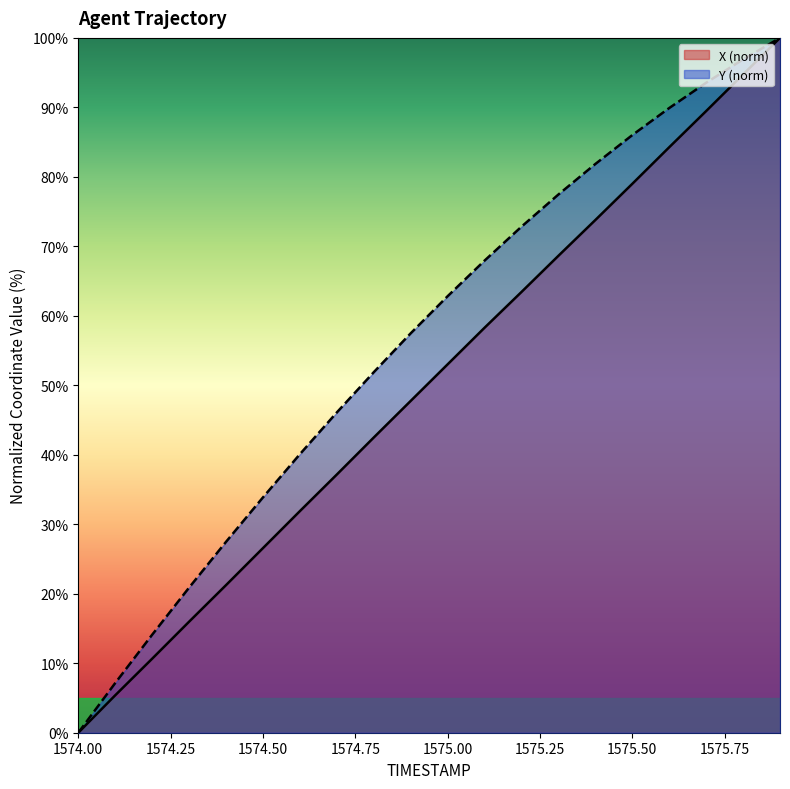

True or false: X and Y cross at least once.

False